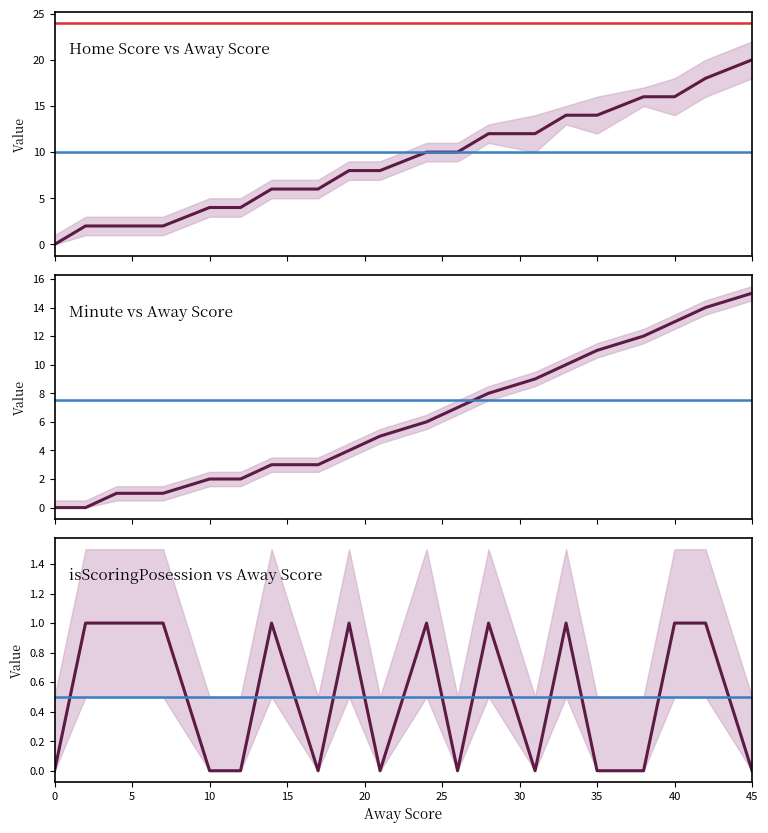

Is this an area chart (filled region under the line)?

No